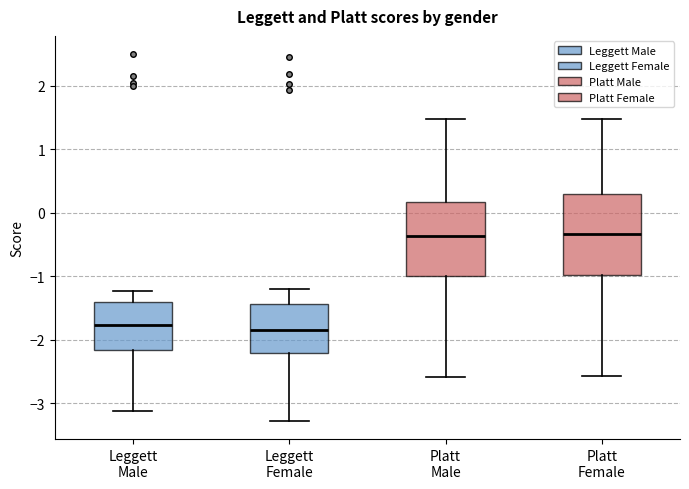

Reading left to right, transcribe this box plot: for each box, give where its median line is, the range the box spans, and where its two whiskers end, as read against the y-axis. The values are not printed on the chart, so give them approximately, as read against the axis.

Leggett Male: median -1.8, box -2.2 to -1.4, whiskers -3.1 to -1.2
Leggett Female: median -1.8, box -2.2 to -1.4, whiskers -3.3 to -1.2
Platt Male: median -0.4, box -1.0 to 0.2, whiskers -2.6 to 1.5
Platt Female: median -0.3, box -1.0 to 0.3, whiskers -2.6 to 1.5